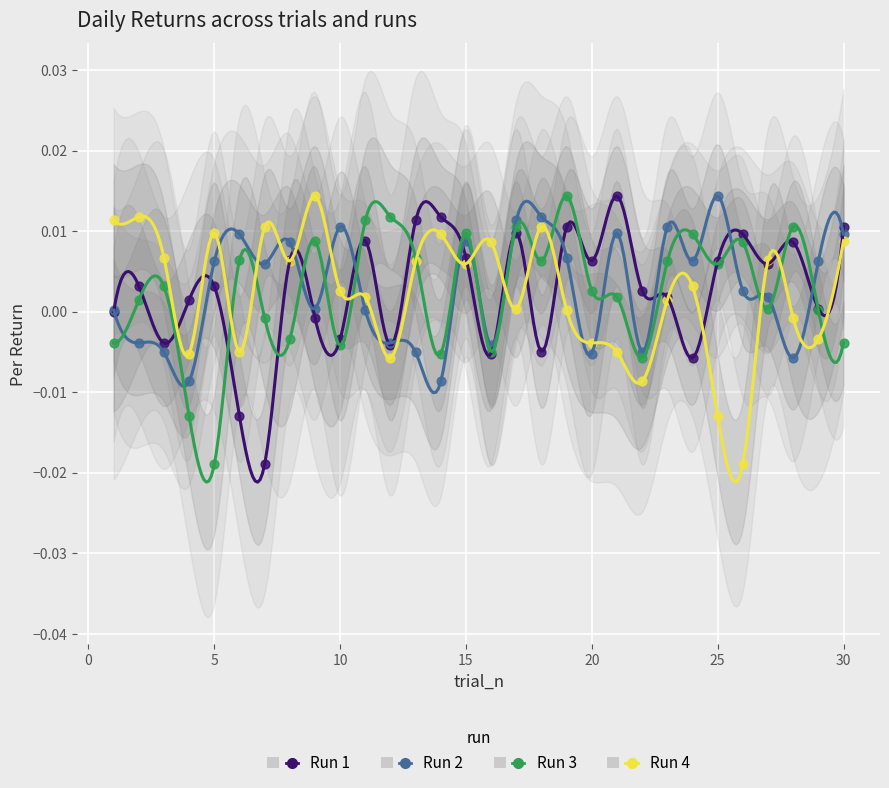

What are all the series names shown in the legend?

Run 1, Run 2, Run 3, Run 4